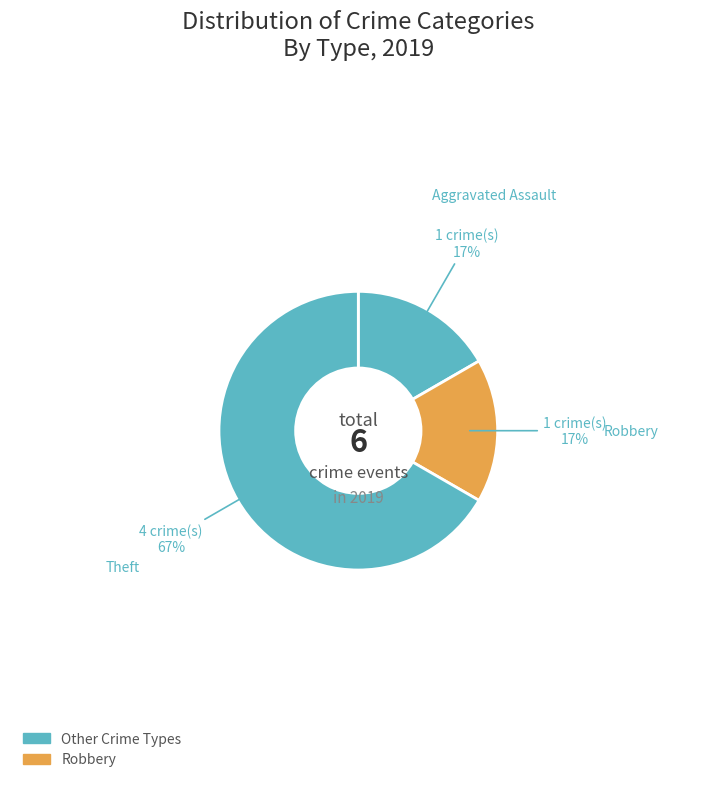

To the nearest percent, what portion does Aggravated Assault represent?

17%